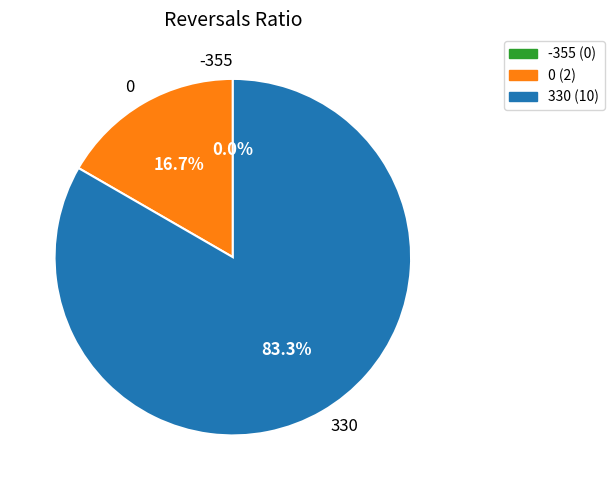

To the nearest percent, what percentage of the pie is 0?

17%